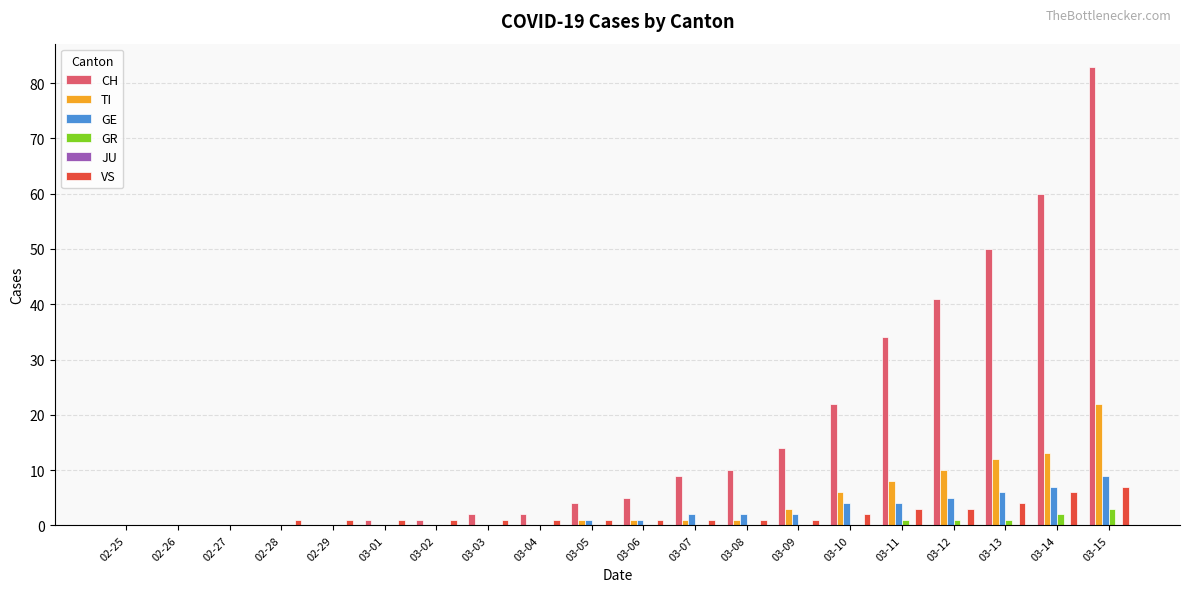

What is the greatest value displayed?

83